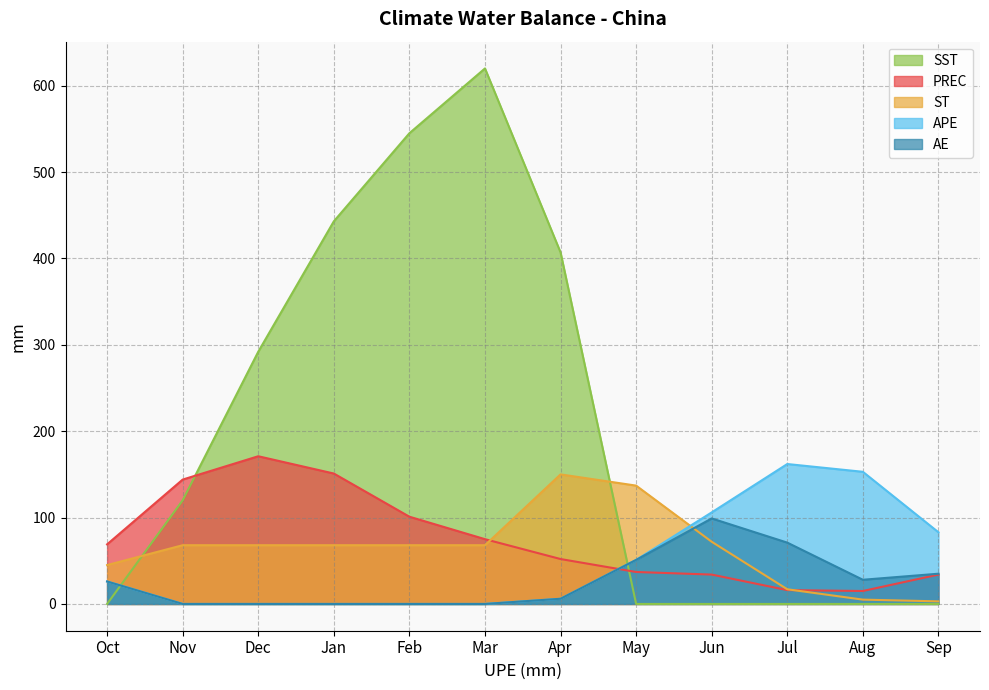

Is the value of AE at Mar greater than the value of ST at Jul?

No